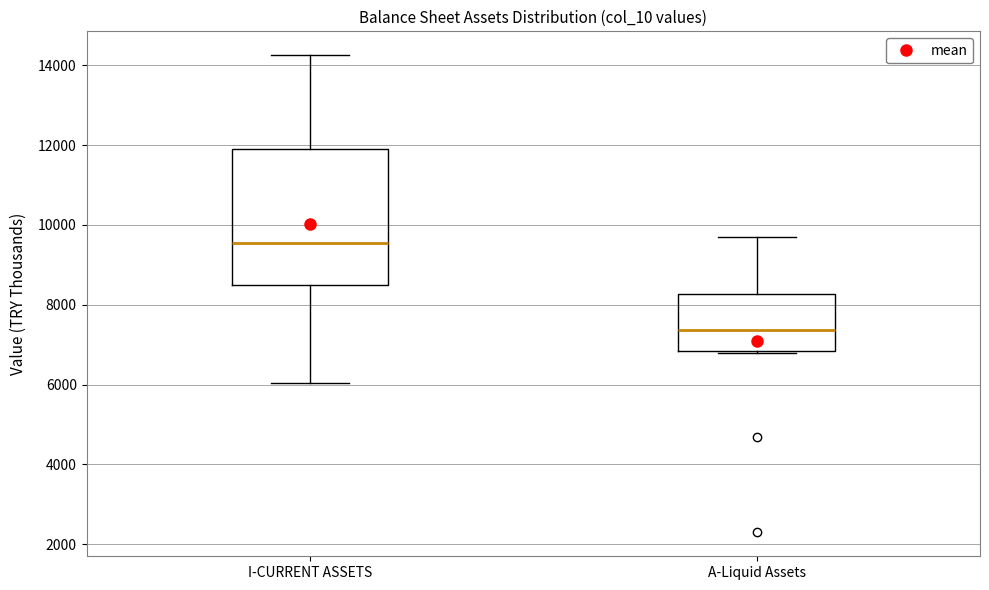

Reading left to right, transcribe this box plot: for each box, give where its median line is, the range the box spans, and where its two whiskers end, as read against the y-axis. The values are not printed on the chart, so give them approximately, as read against the axis.

I-CURRENT ASSETS: median 9600, box 8400 to 11800, whiskers 6000 to 14200
A-Liquid Assets: median 7400, box 6800 to 8200, whiskers 6800 (just below the box's lower edge) to 9600